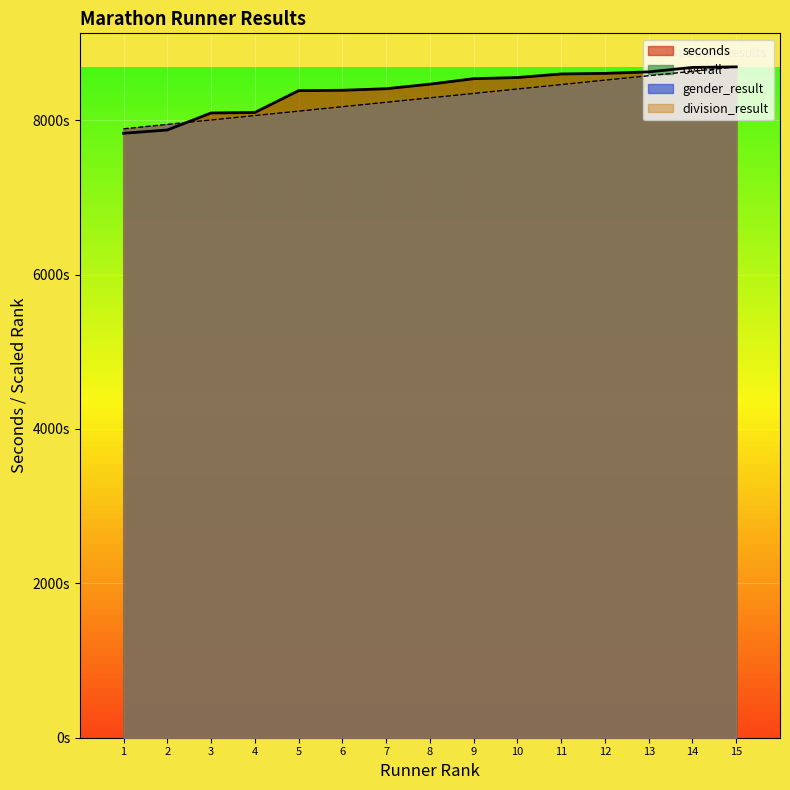

How many distinct data groups are displayed?

2